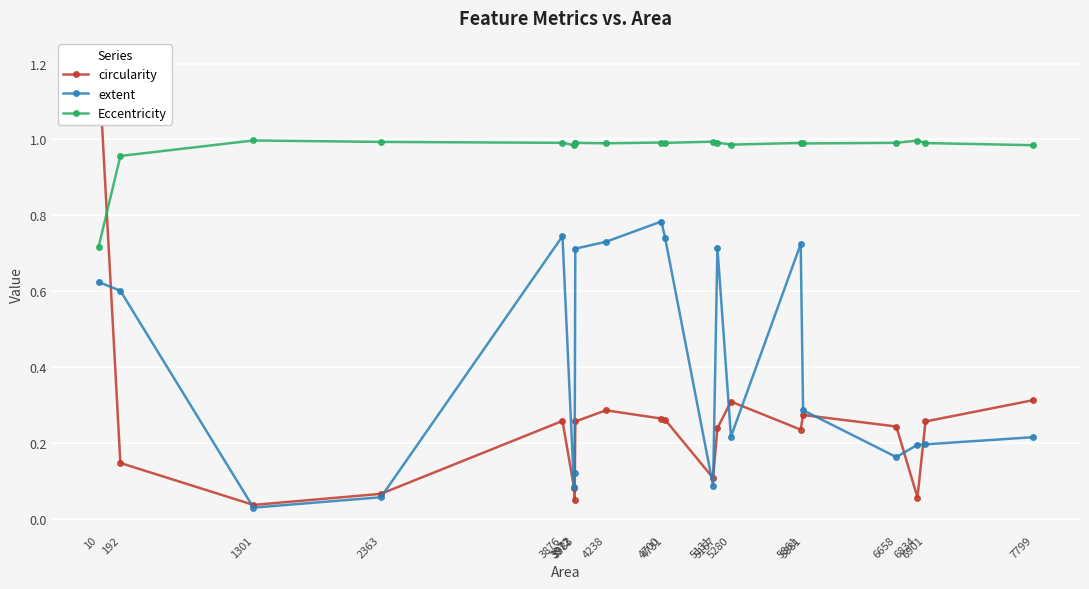

What is the difference between the maximum and minimum values in the Eccentricity series?

0.3